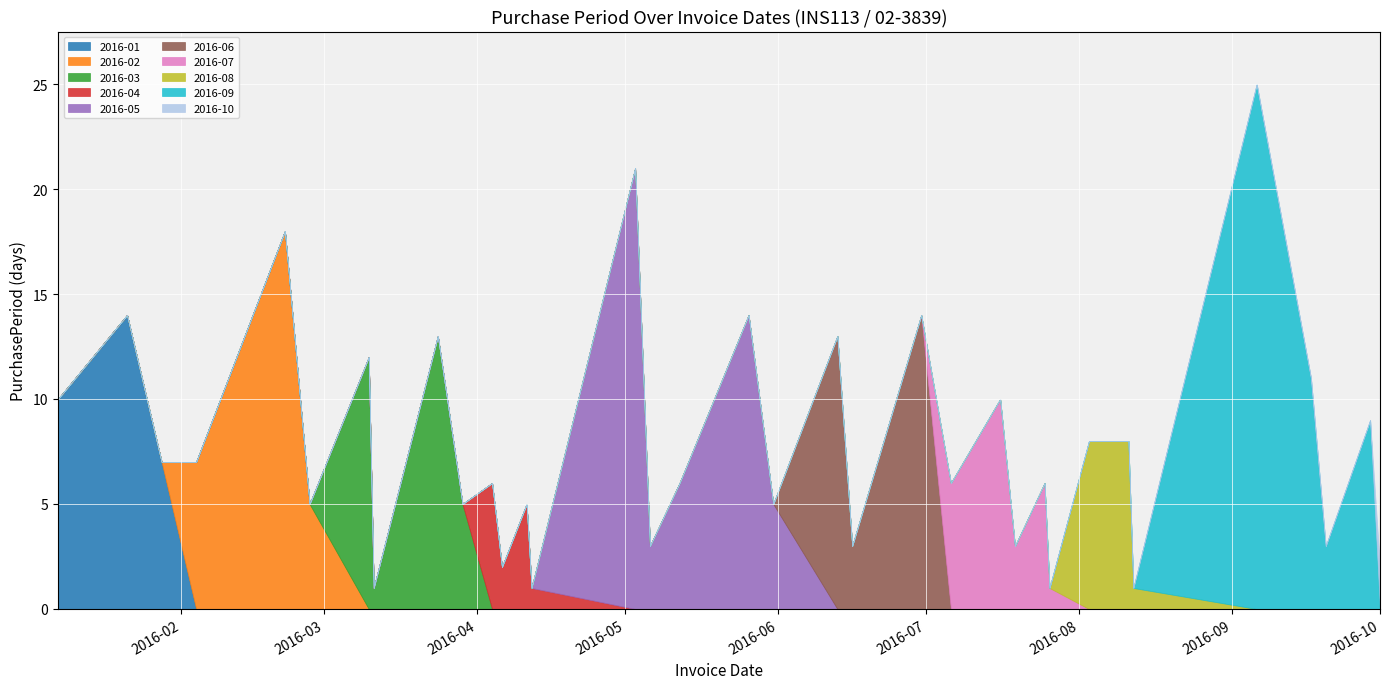

Count the number of values greater than 6.

17